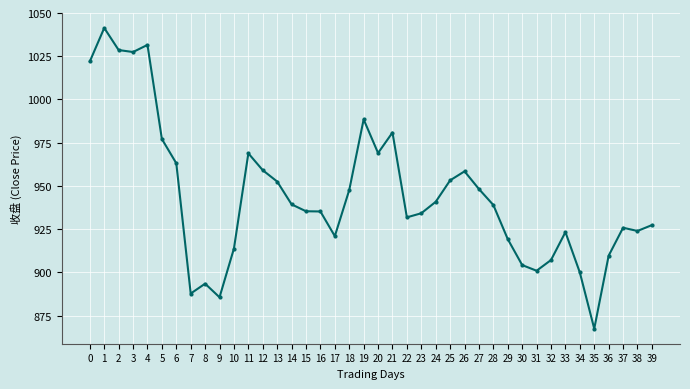

What is the difference between the second highest and second lowest values?

145.9